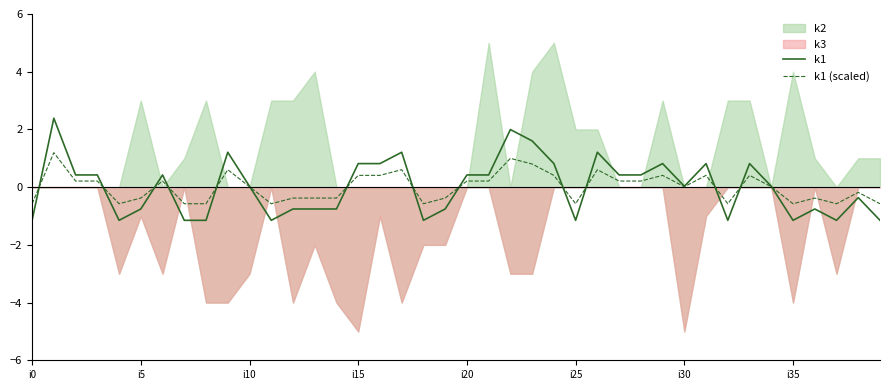

True or false: k1 has more than 0 interior local peaks.

True